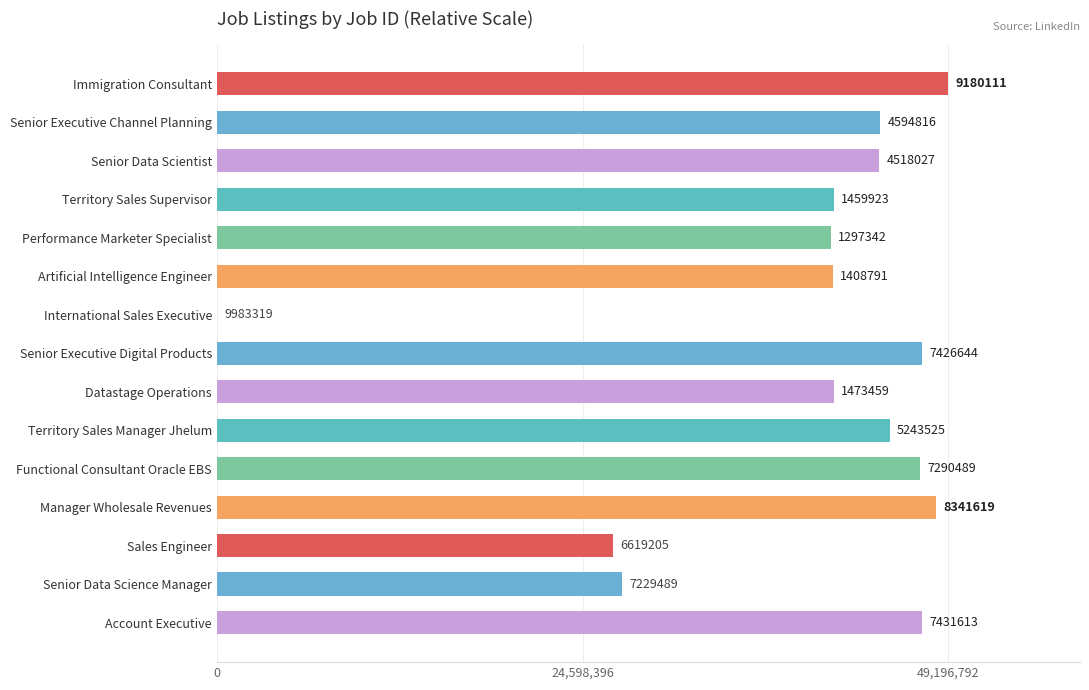

Are the bars horizontal?

Yes